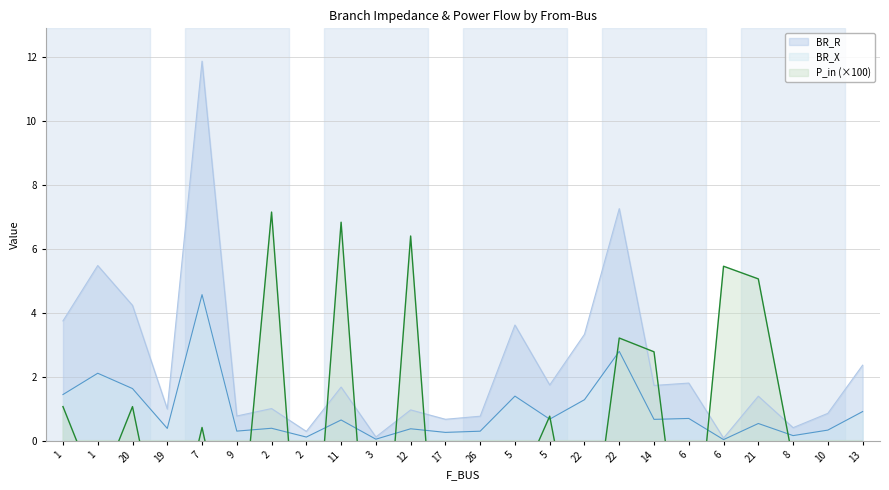

The value of BR_R at 17 is 1.0. True or false?

False